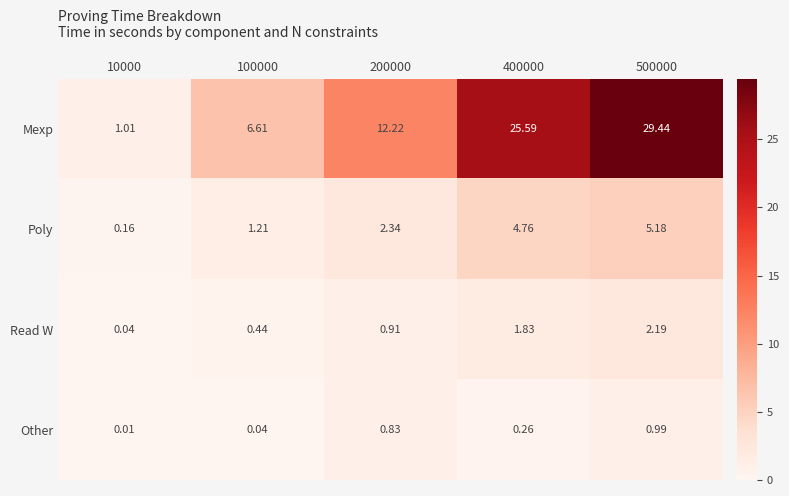

How many data points does each series have?

5